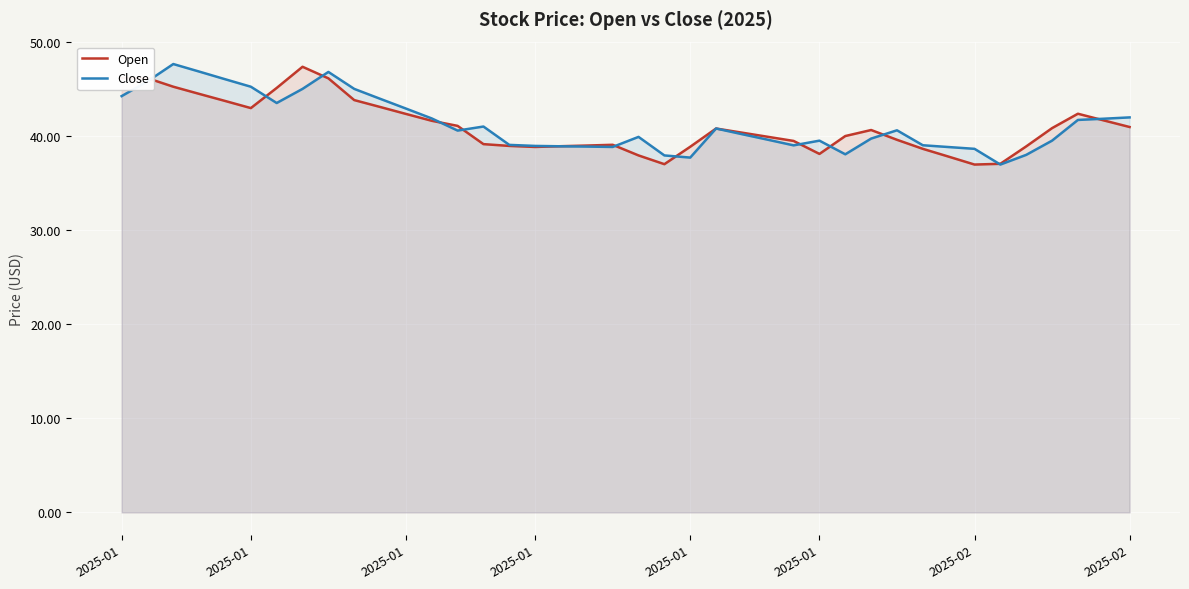

Which label corresponds to the largest value in the chart?

2025-01